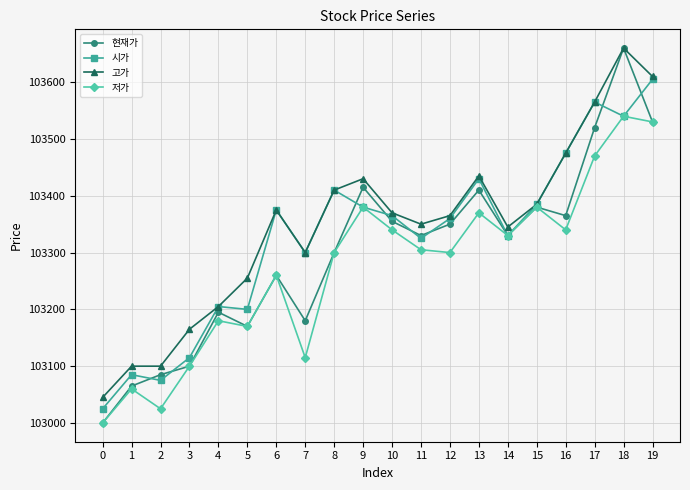

Between 0 and 13, which series saw the biggest shift?

현재가